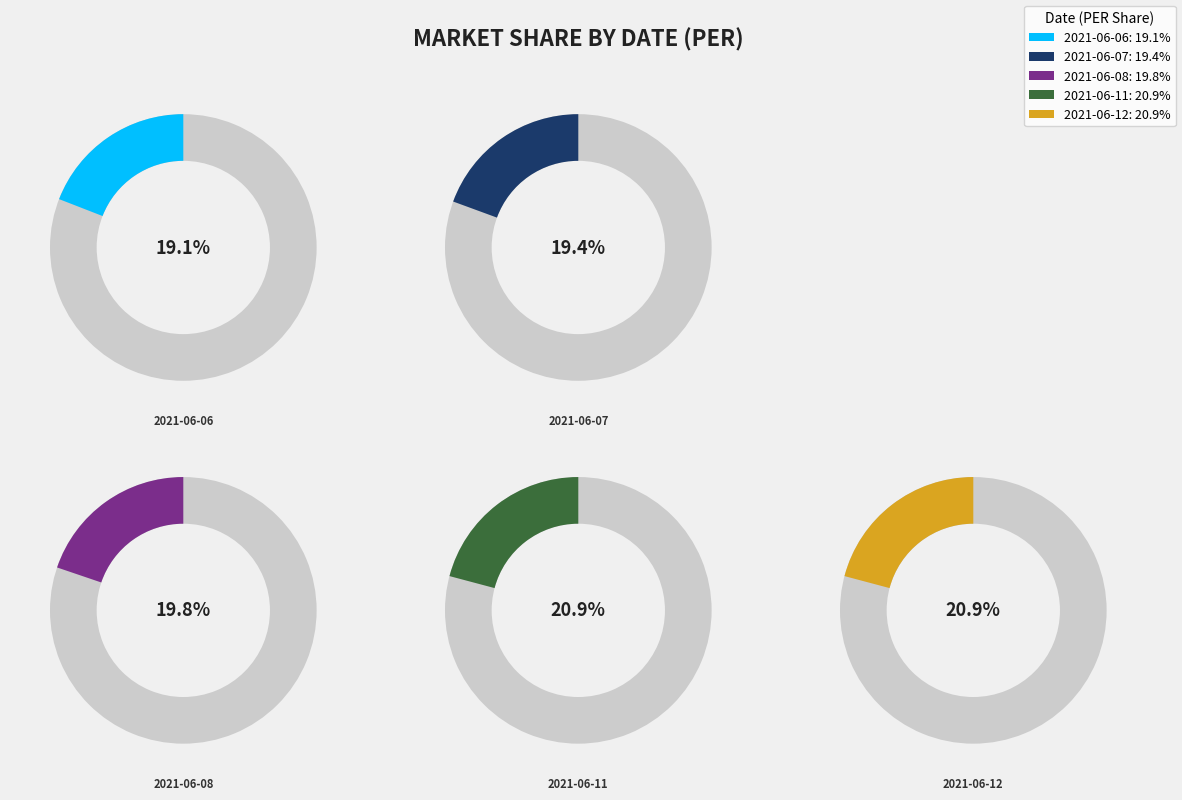

Which has a higher value, 2021-06-12 or 2021-06-11?

2021-06-12